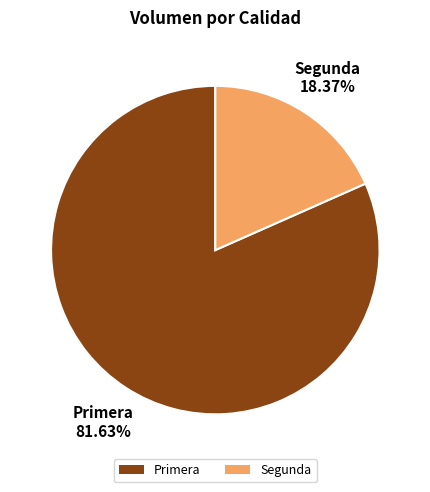

How many slices are in this pie chart?

2